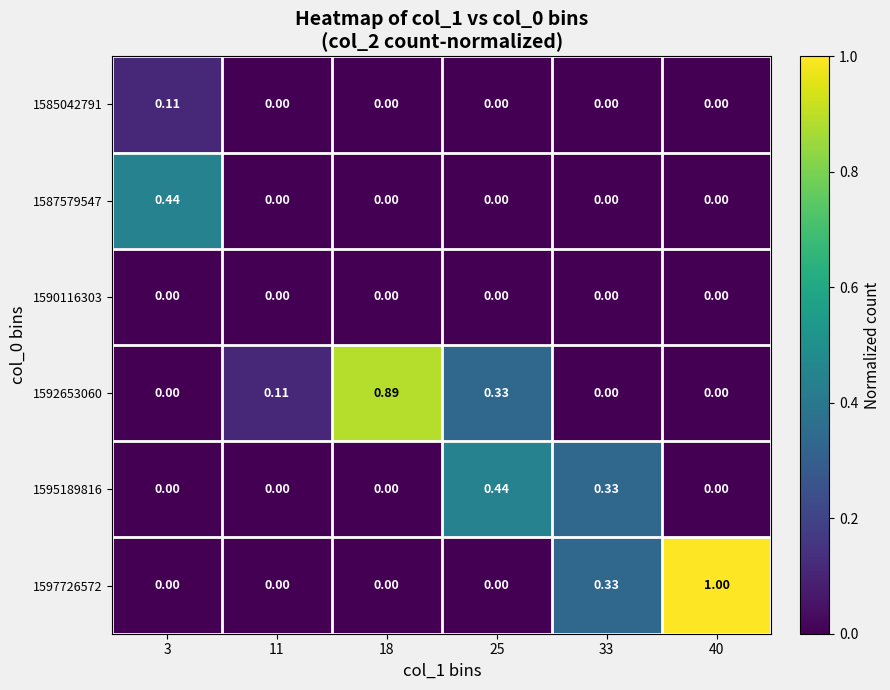

How many distinct data groups are displayed?

6